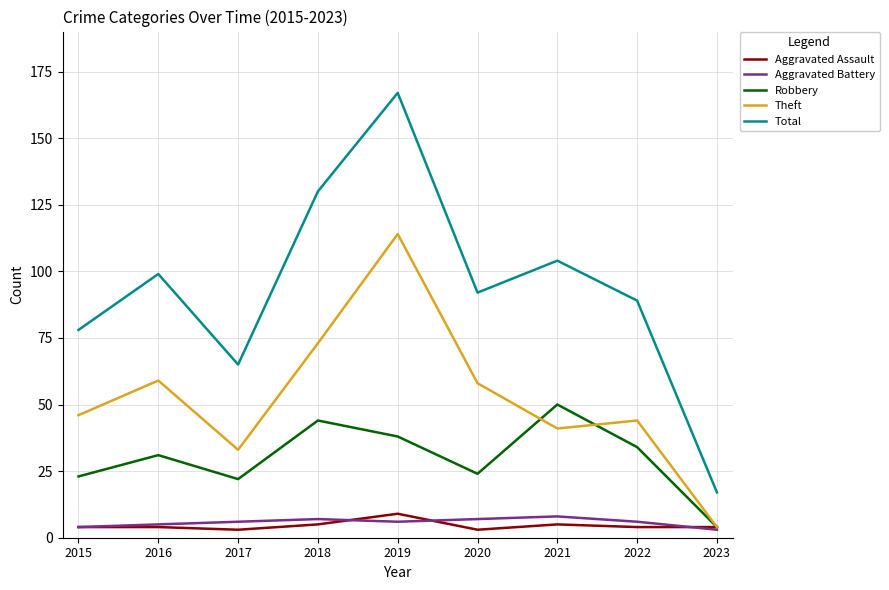

What is the sum of the Total values at 2017 and 2016?

164